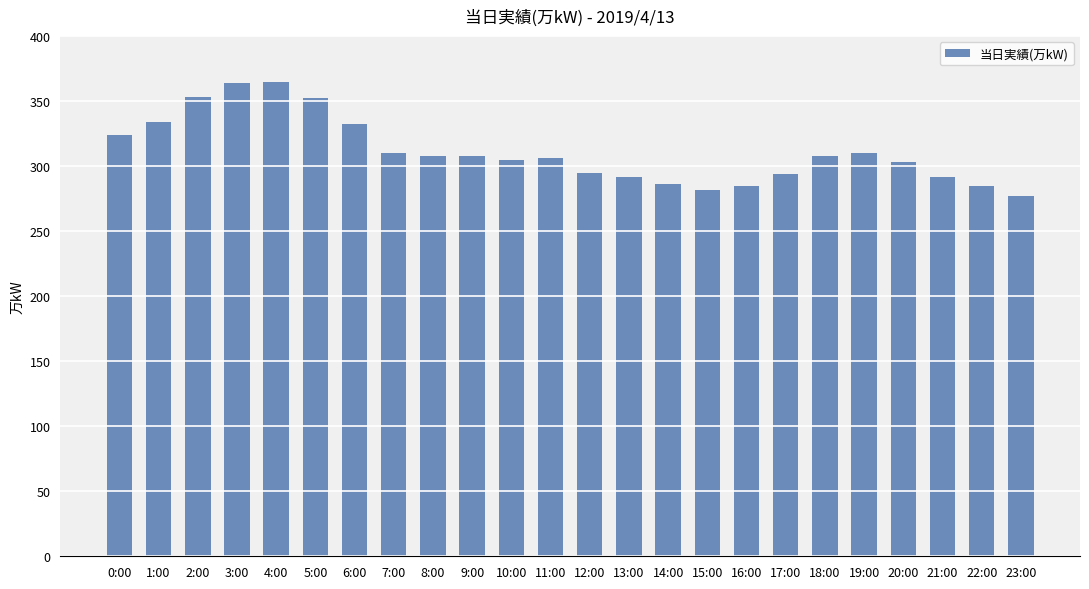

What is the sum of all values?

7470